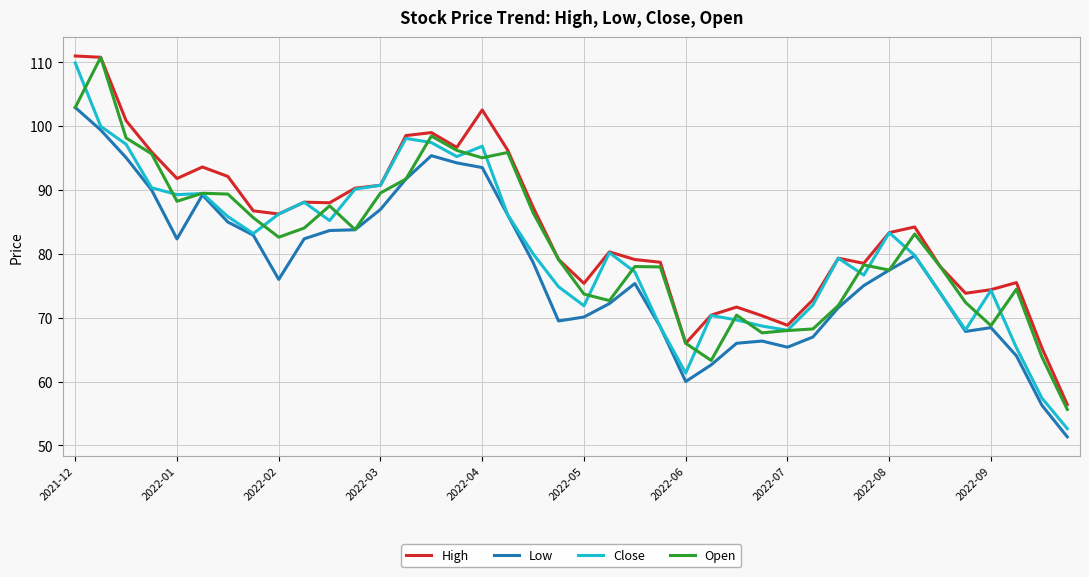

What is the minimum value for Low?

51.3